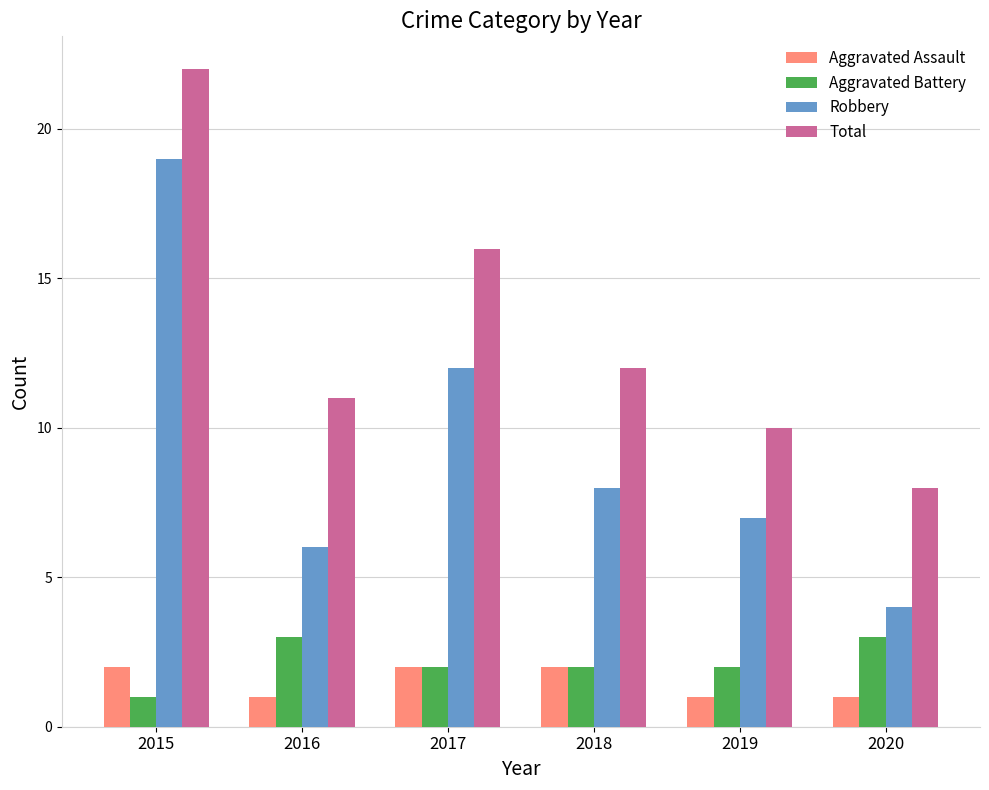

What is the minimum value for Aggravated Battery?

1